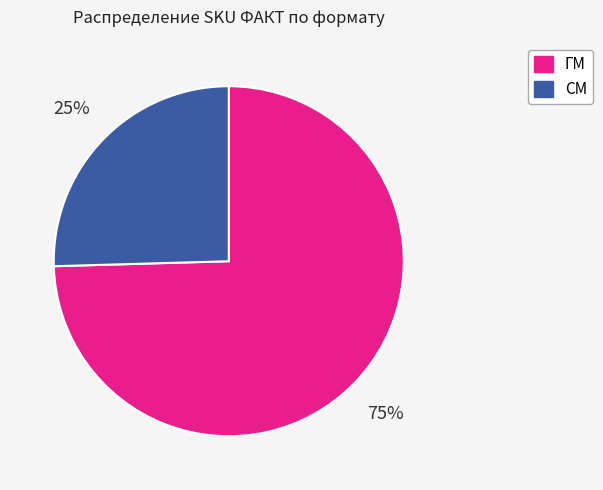

To the nearest percent, what portion does СМ represent?

25%